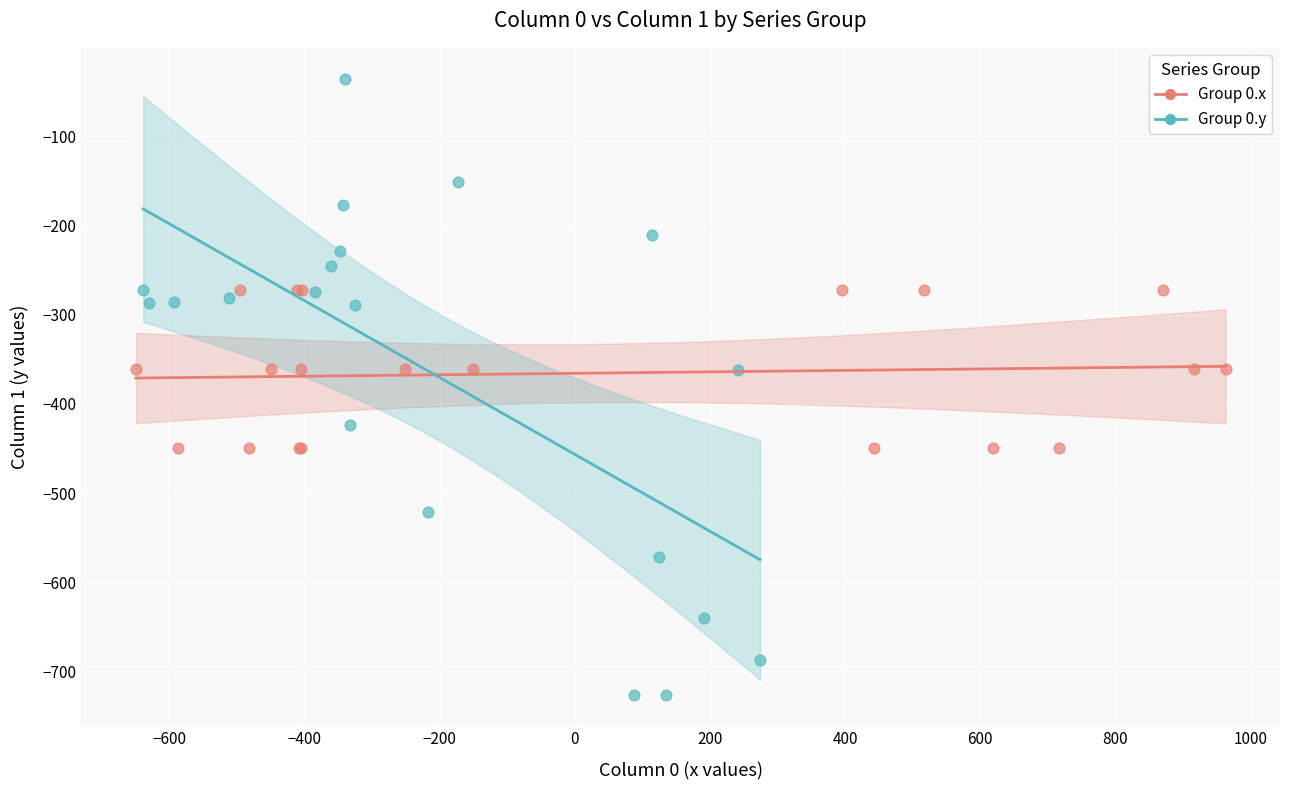

Which series reaches the minimum Y coordinate?

Group 0.y